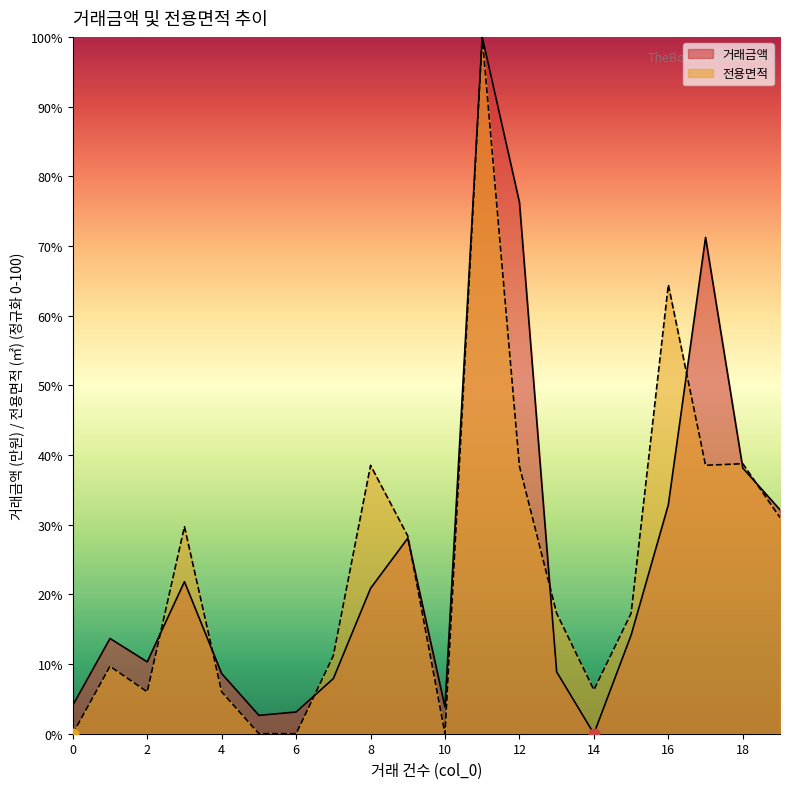

Is the value of 거래금액 at 13 greater than the value of 전용면적 at 3?

No